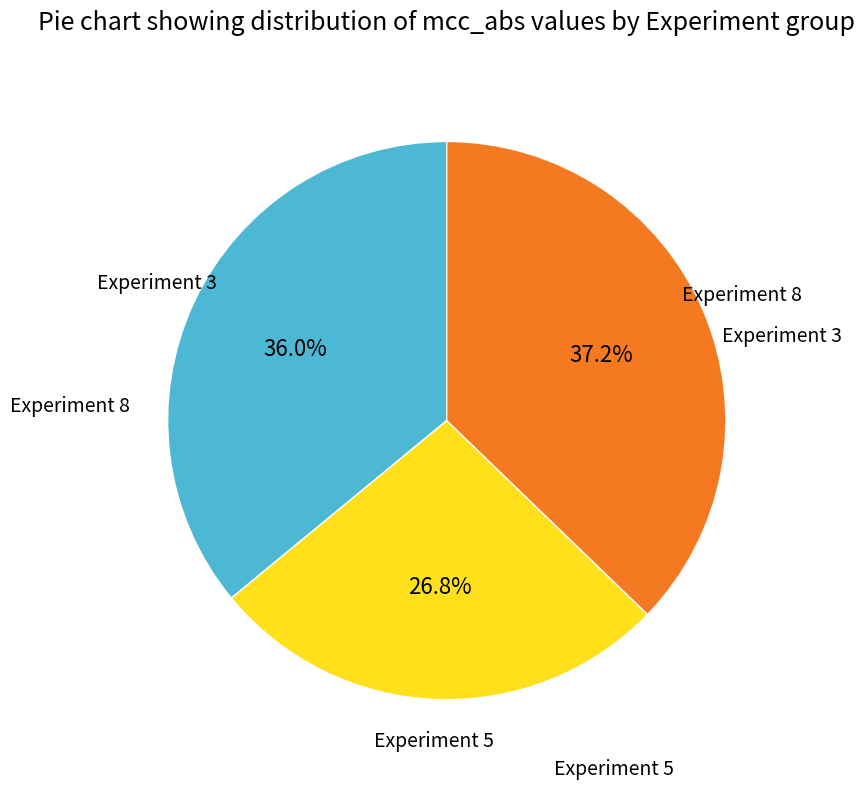

How many segments does this pie chart have?

3